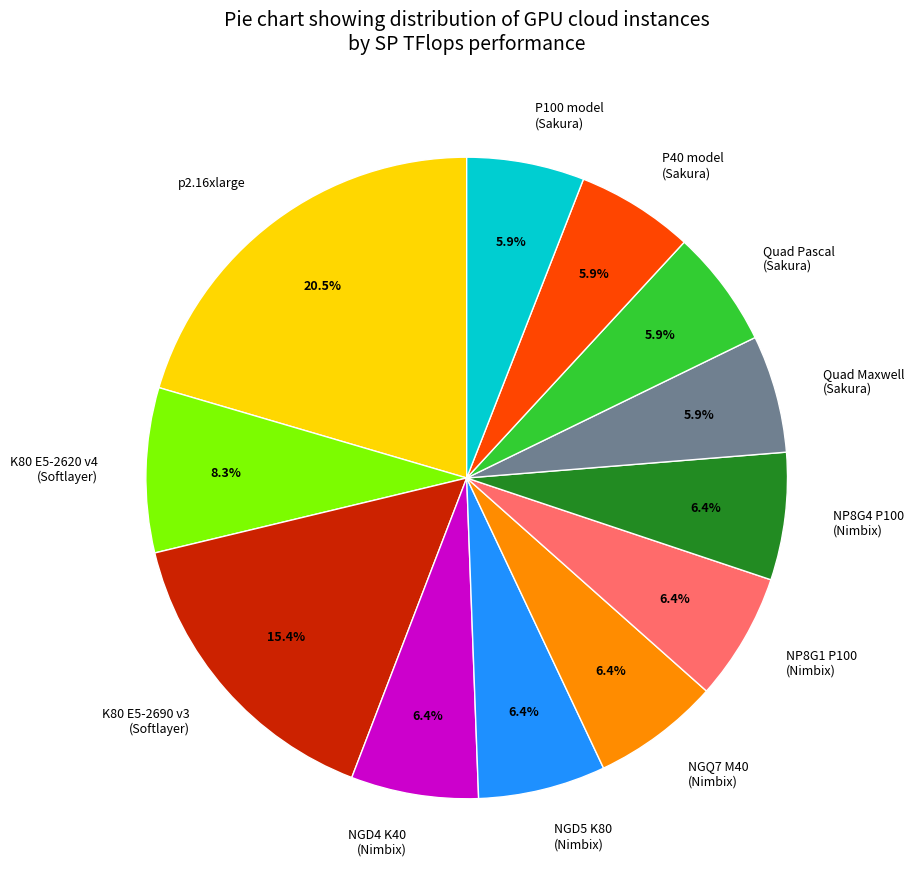

Is the sum of NP8G4 P100 (Nimbix) and Quad Pascal (Sakura) greater than half?

No